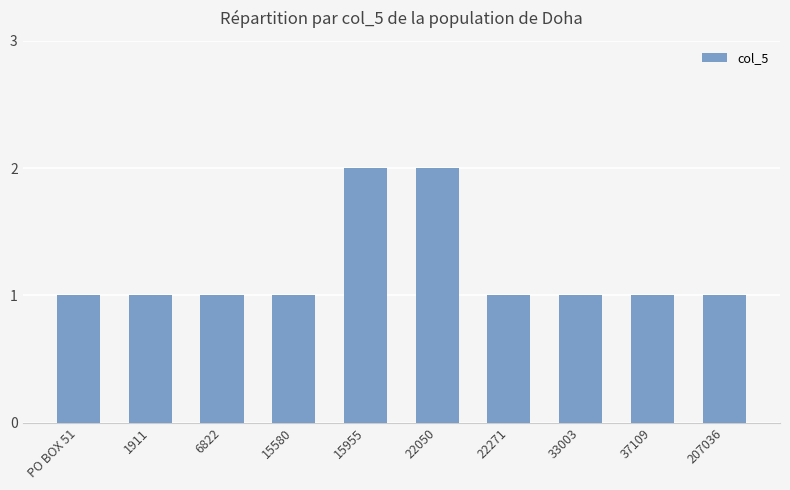

What is the minimum value shown in the chart?

1